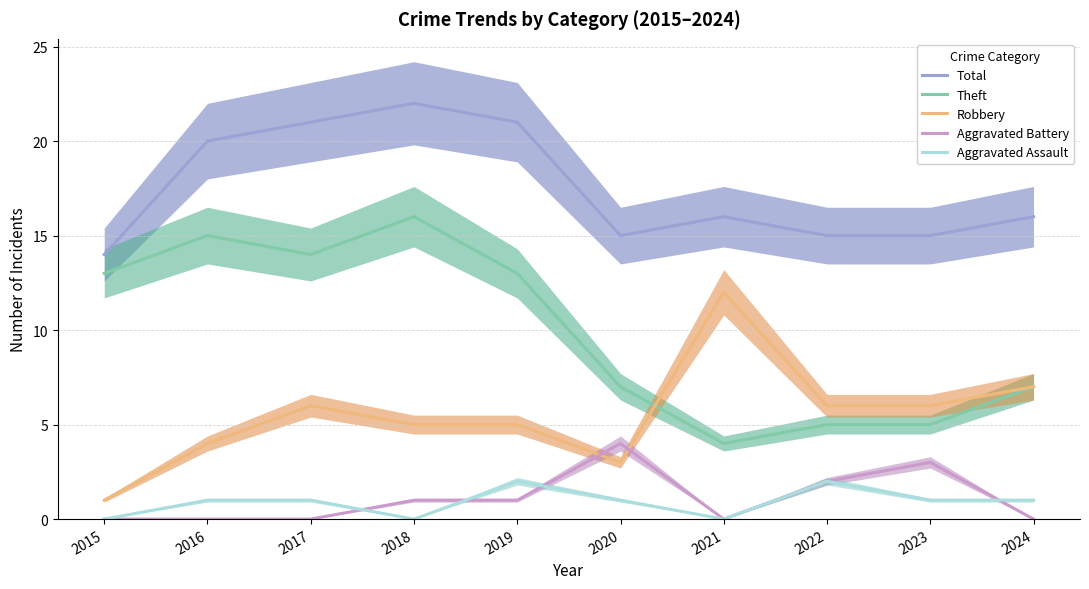

True or false: Aggravated Battery has a value of 3 at 2023.

True